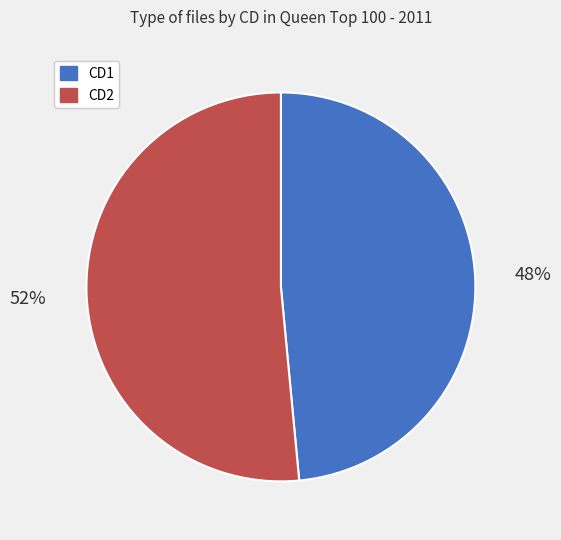

What percentage is the CD1 slice, to the nearest percent?

48%